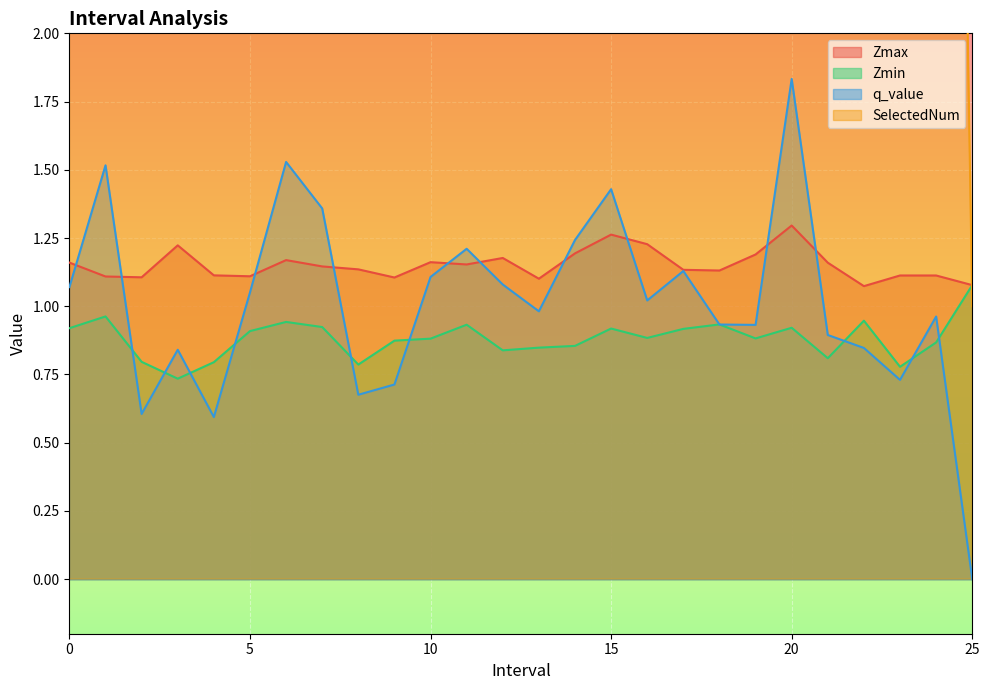

What is the difference between the maximum and minimum values in the Zmin series?

0.3